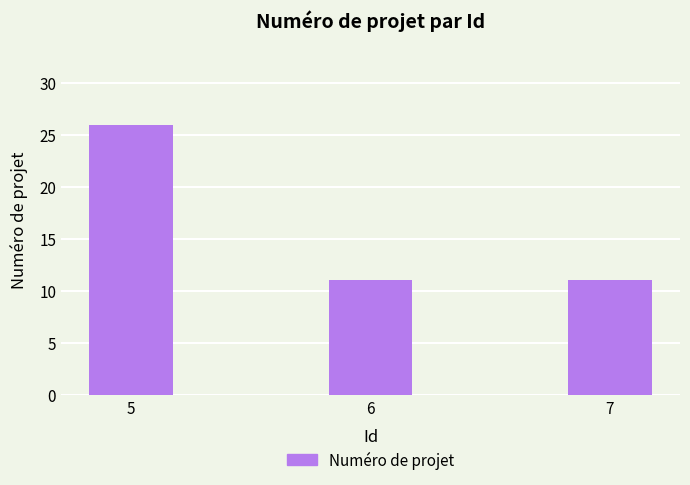

Reading left to right, extract all data points from this chart.

5=26	6=11	7=11